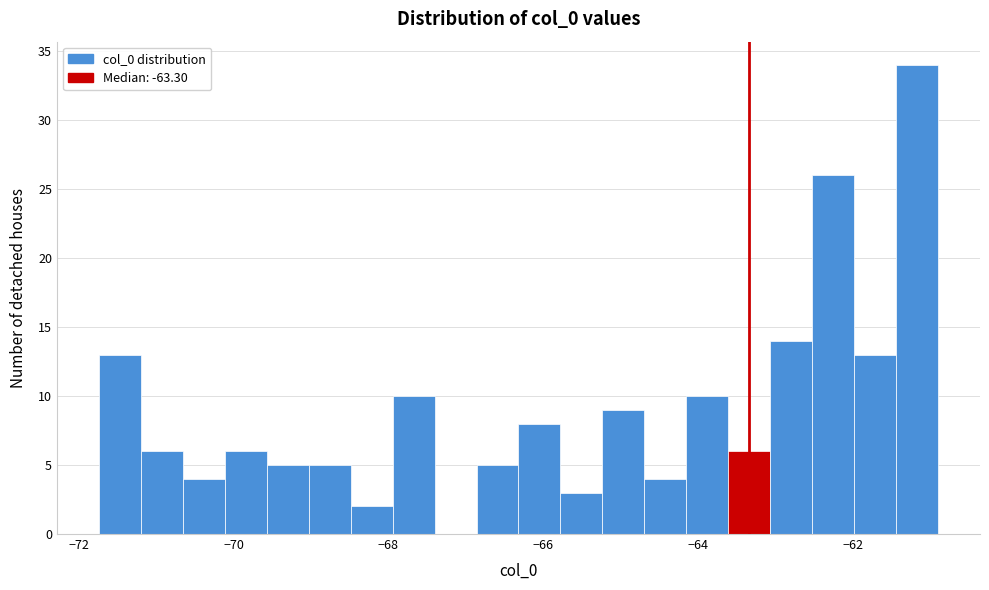

Around what value on the x-axis is the tallest bar? Give the approximate position of its centre, as read against the axis.

-61.2